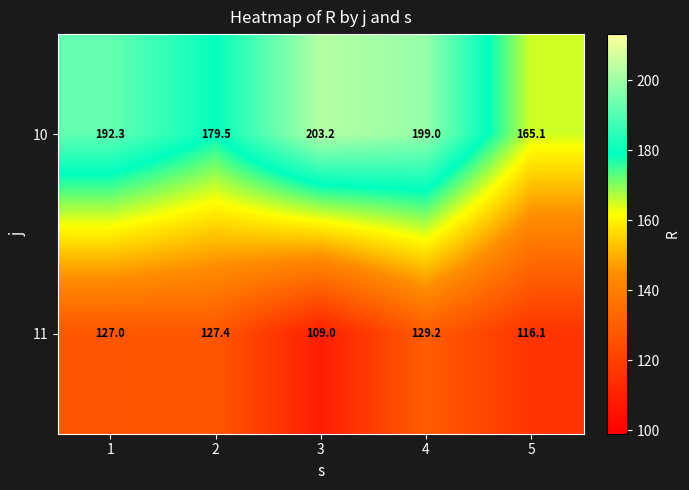

What is the average value of the 11 series?

121.7